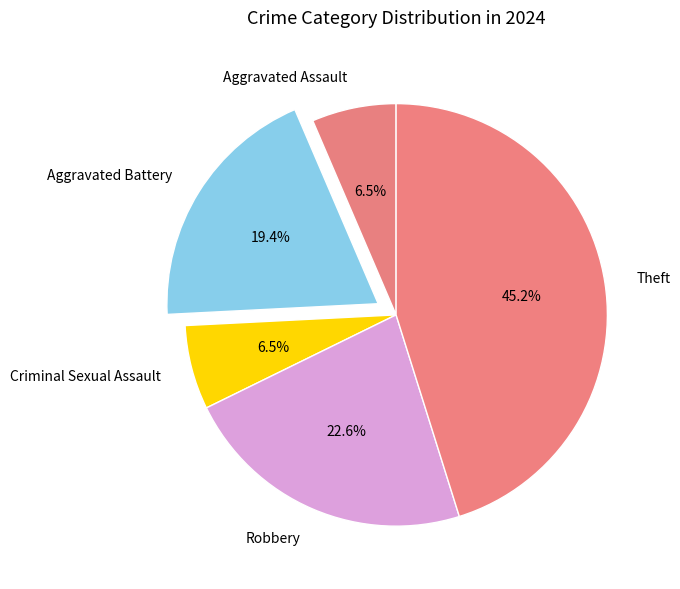

Which category has the biggest portion of the pie?

Theft